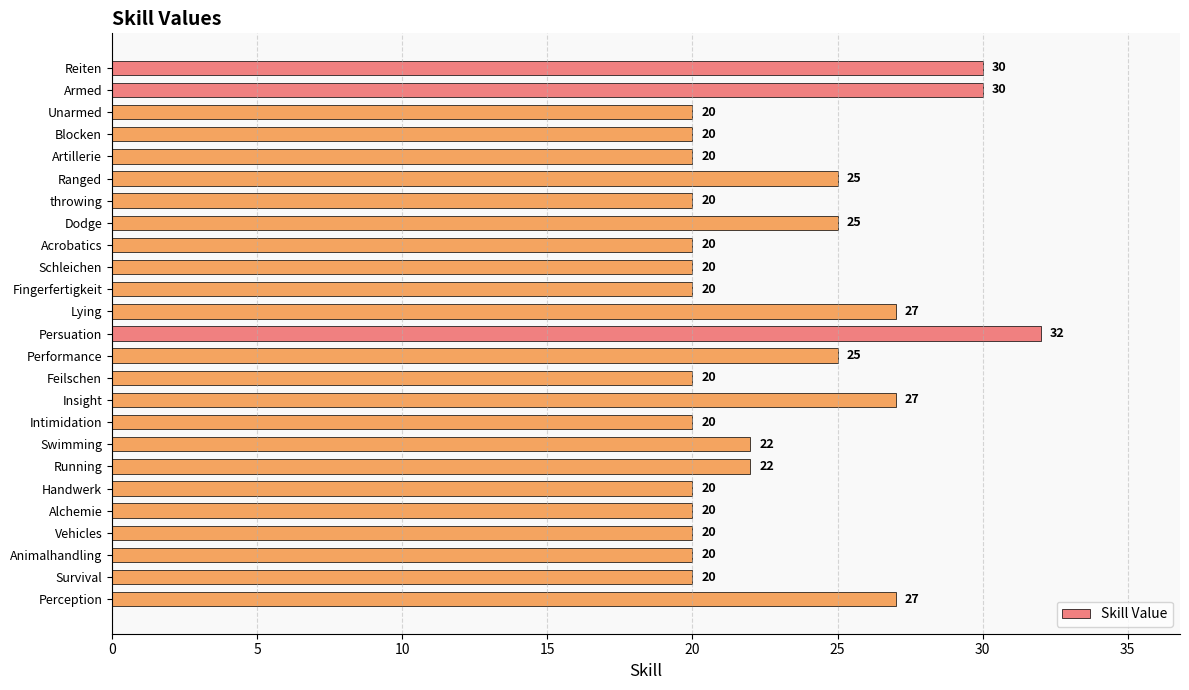

The value at Schleichen is 20. True or false?

True